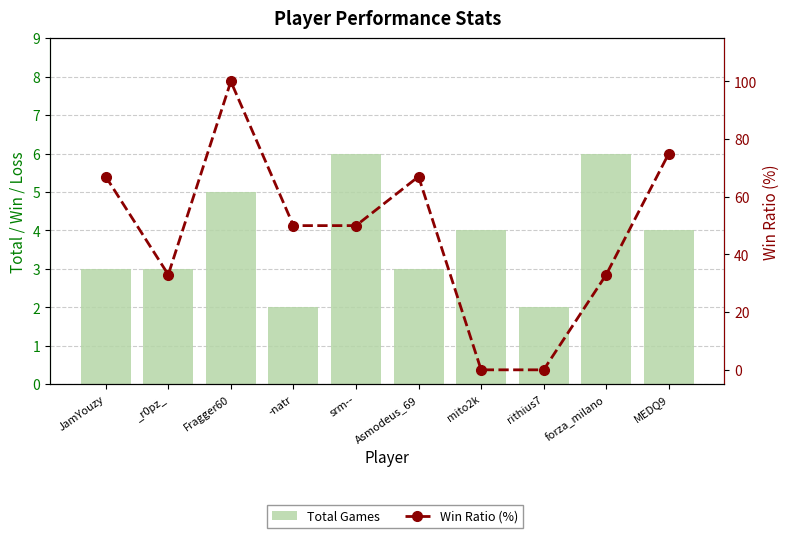

Rank the series by their average value, from highest to lowest.

Win Ratio (%), Total Games